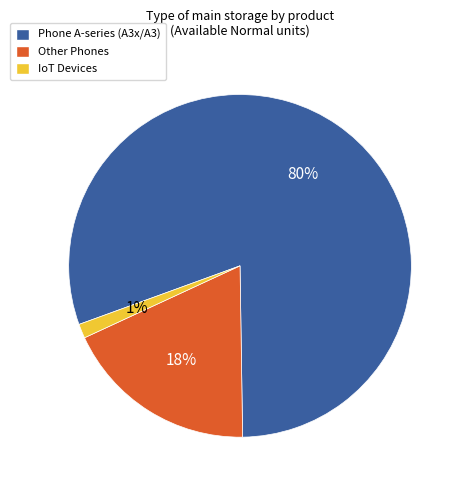

Count the number of slices in the pie.

3